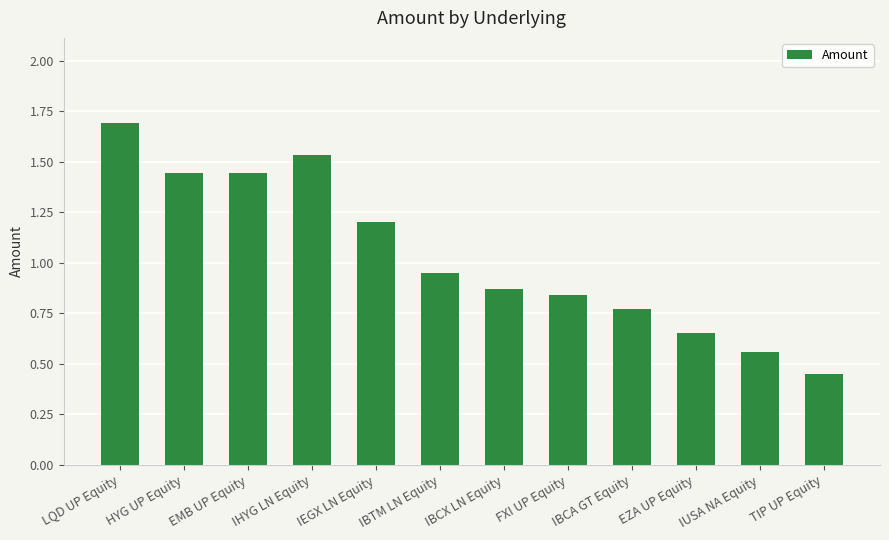

Between EZA UP Equity and IEGX LN Equity, which is larger?

IEGX LN Equity